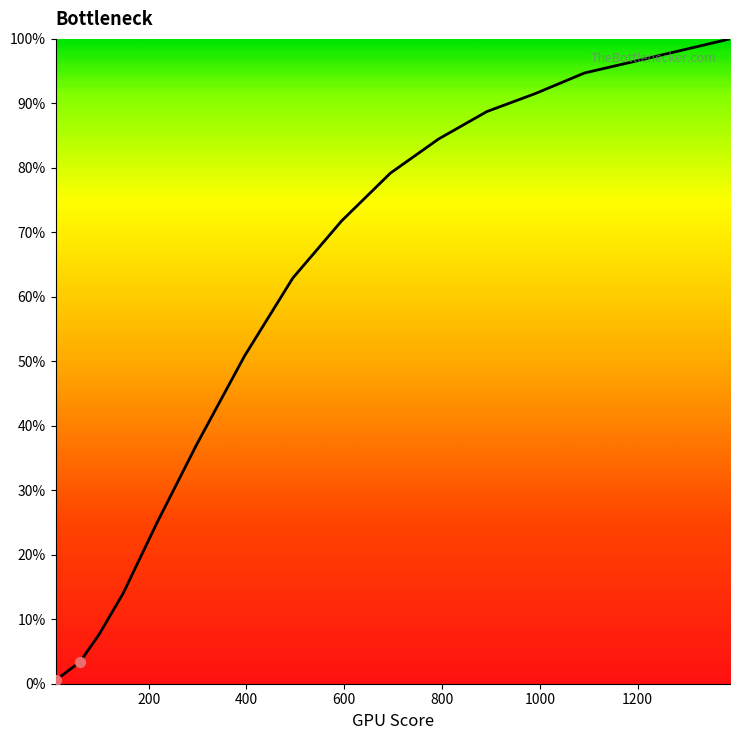

What is the greatest value displayed?

100.0